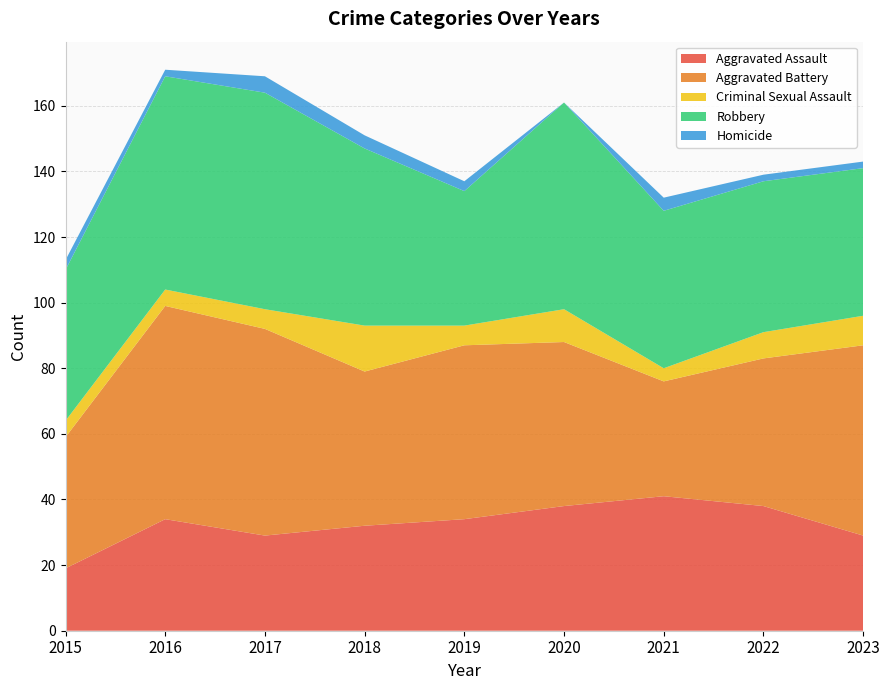

Reading left to right, transcribe all the data shown in this chart.

Aggravated Assault: 19	34	29	32	34	38	41	38	29
Aggravated Battery: 40	65	63	47	53	50	35	45	58
Criminal Sexual Assault: 5	5	6	14	6	10	4	8	9
Robbery: 46	65	66	54	41	63	48	46	45
Homicide: 3	2	5	4	3	0	4	2	2